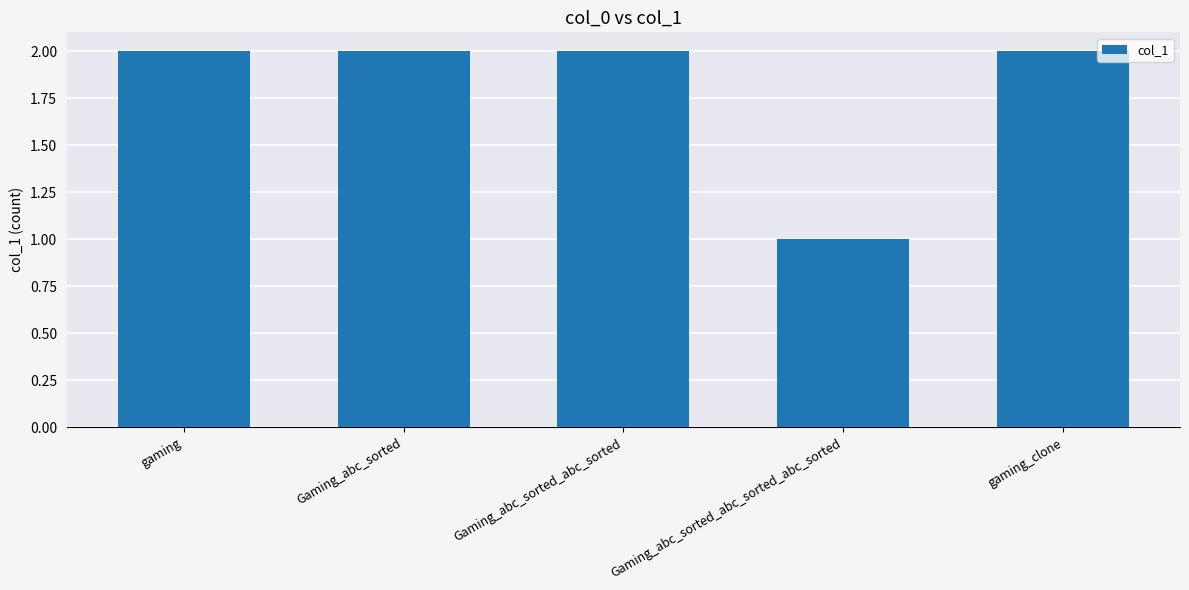

What is the value of the 2nd bar from the left?

2